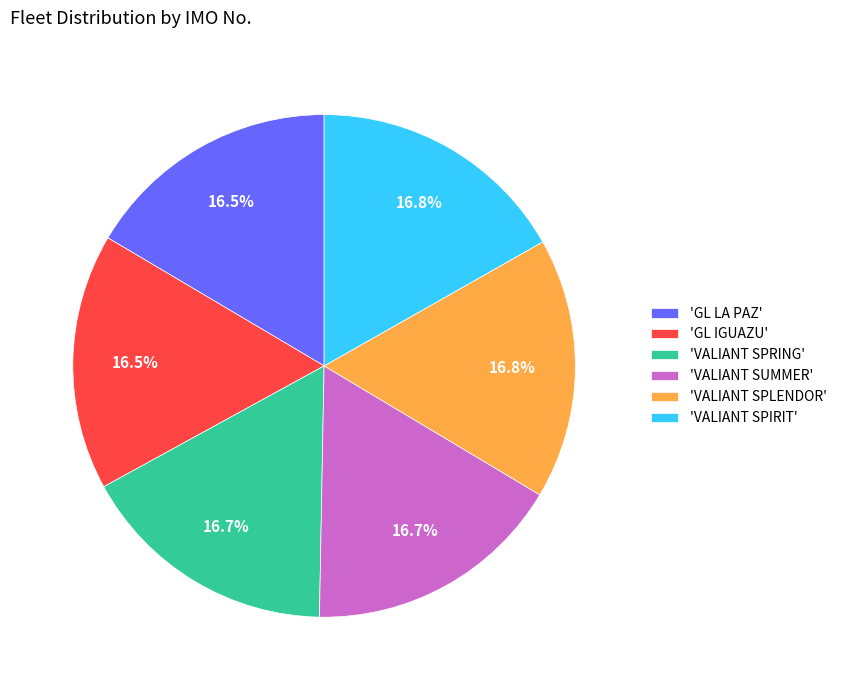

What is the ratio of the value at 'VALIANT SPLENDOR' to the value at 'VALIANT SPRING'?

1.0